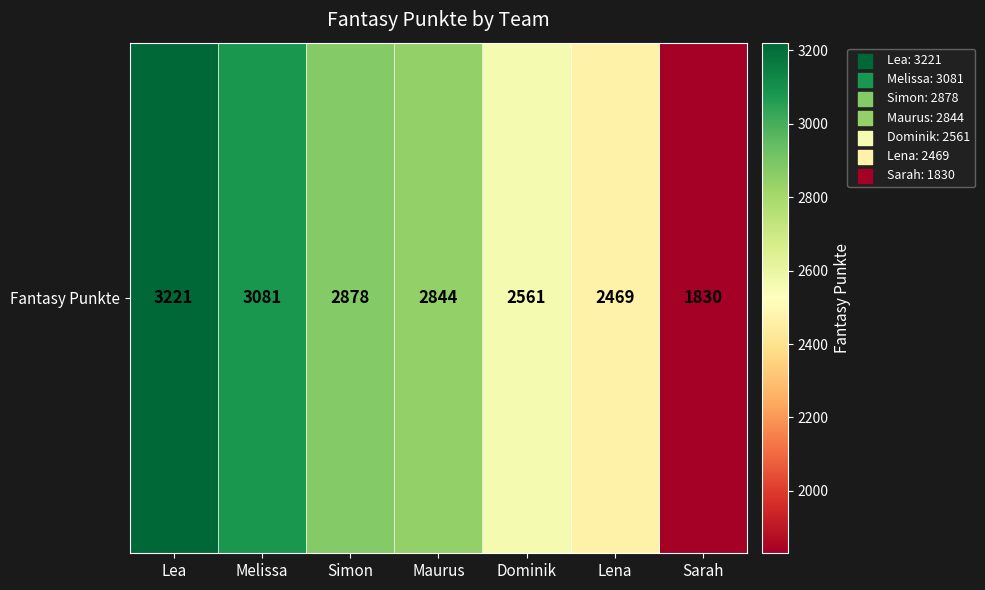

Which label corresponds to the smallest value in the chart?

Sarah